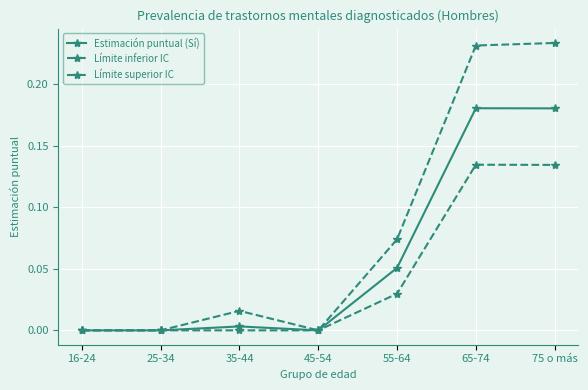

True or false: Estimación puntual (Sí) and Límite superior IC intersect in this chart.

False